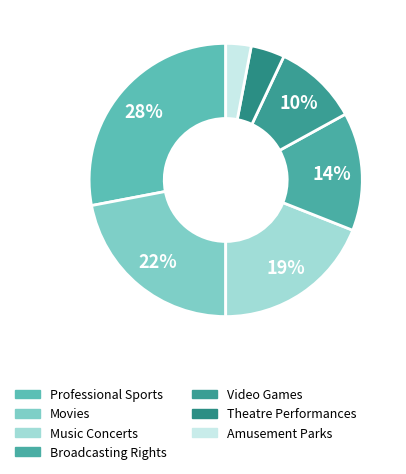

To the nearest percent, what is the difference between the largest and smallest slice percentages?

25%